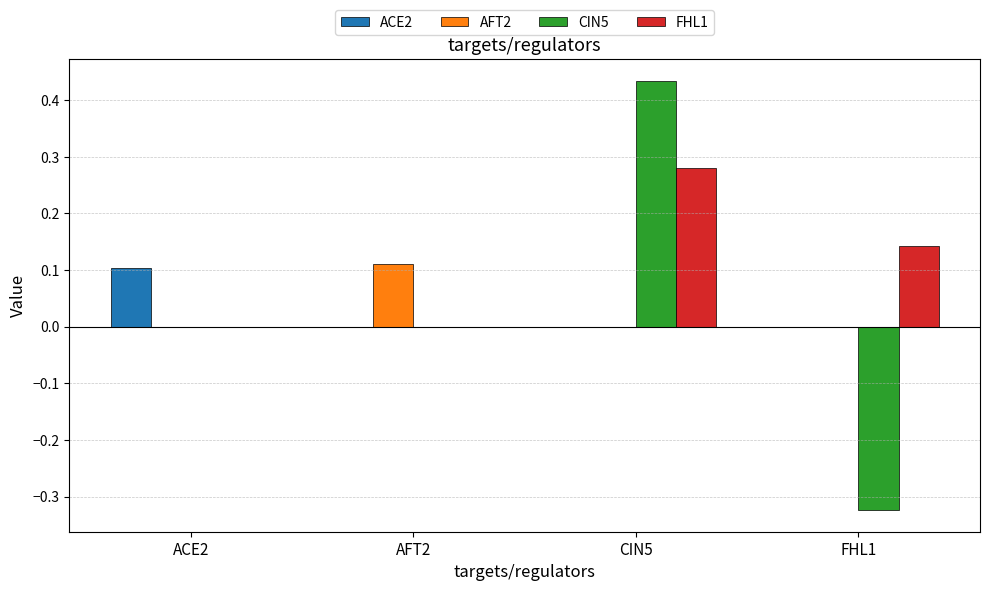

What are all the series names shown in the legend?

ACE2, AFT2, CIN5, FHL1